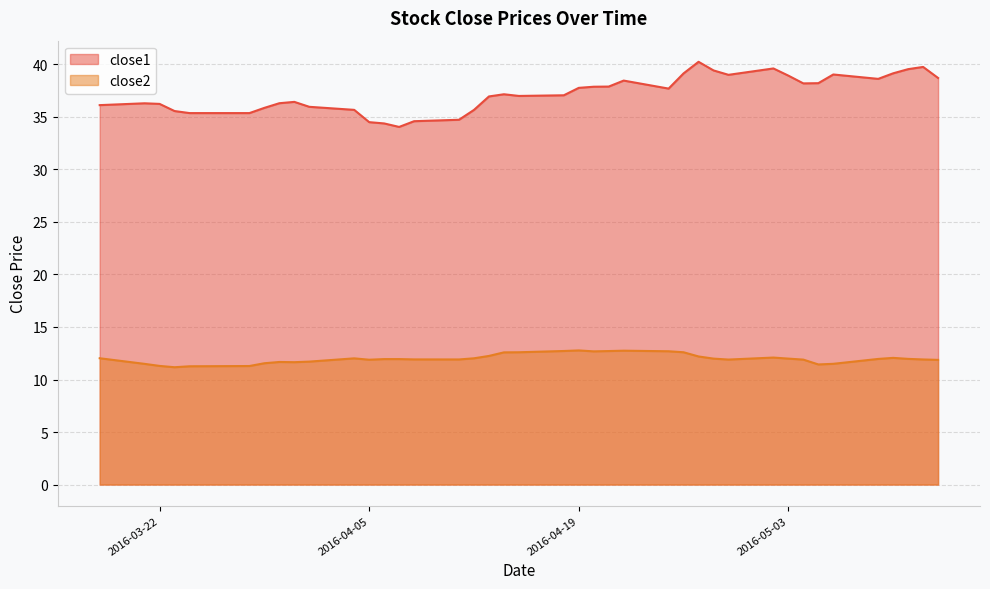

What is the total value across all series at 2016-05-03?

50.9